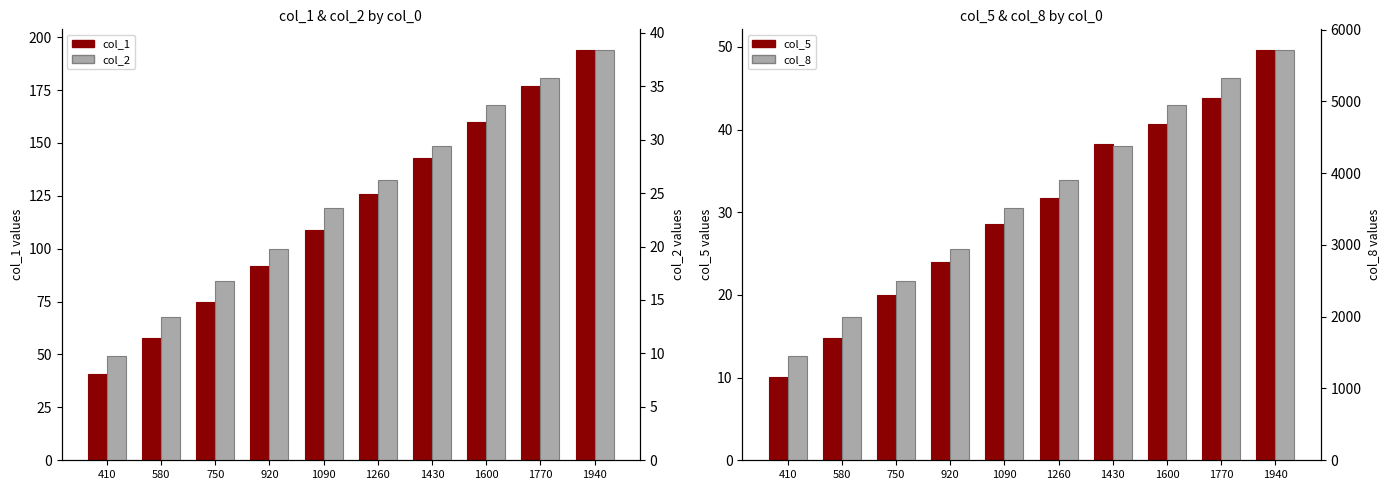

True or false: col_5 has a value of 19.9 at 750.

True